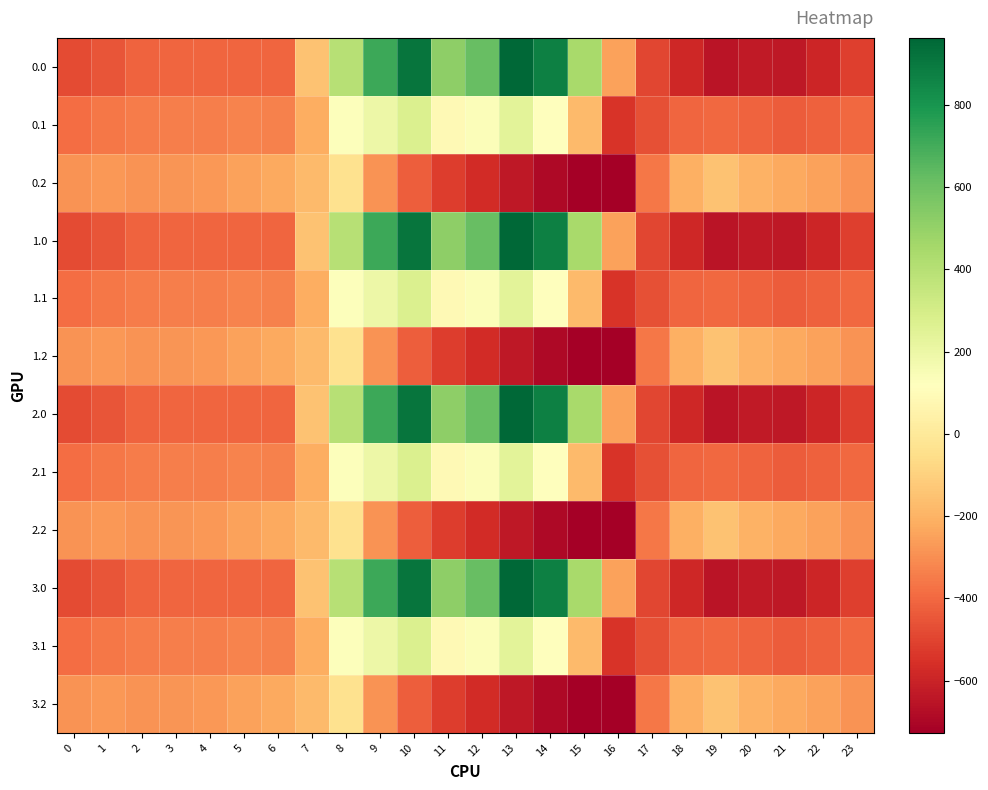

Rank the series by their maximum value, from highest to lowest.

0.0, 1.0, 2.0, 3.0, 0.1, 1.1, 2.1, 3.1, 0.2, 1.2, 2.2, 3.2